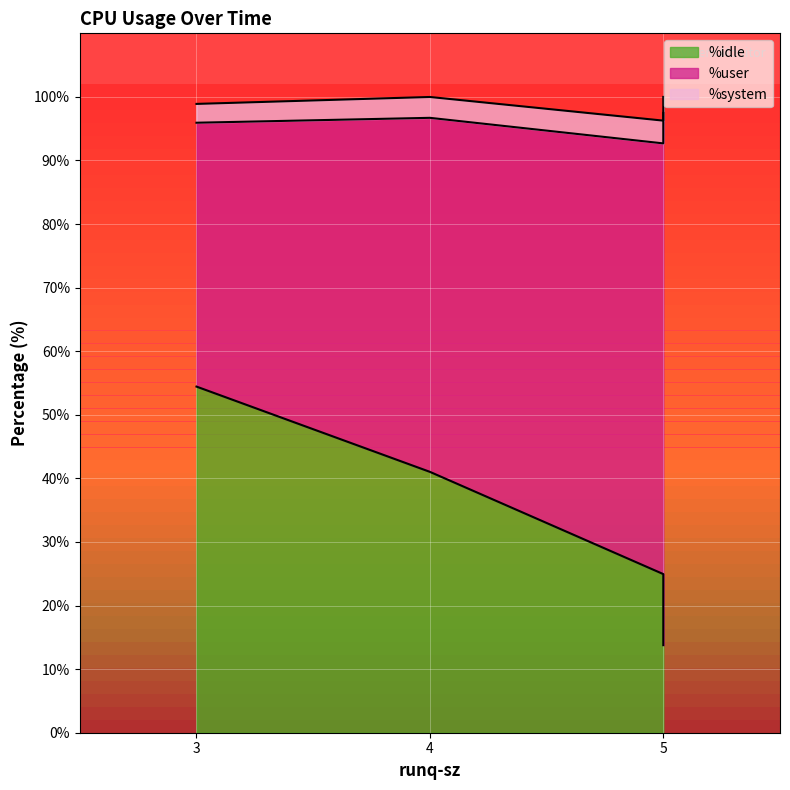

Which category has the highest value in the %idle series?

3